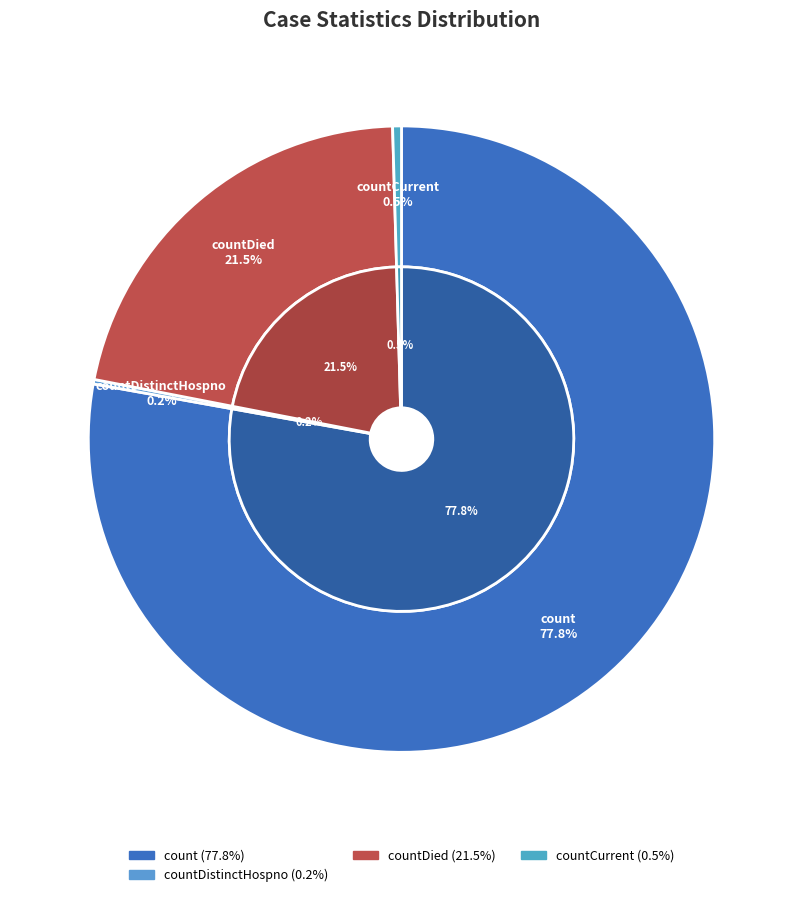

To the nearest percent, what is the difference between the largest and smallest slice percentages?

78%